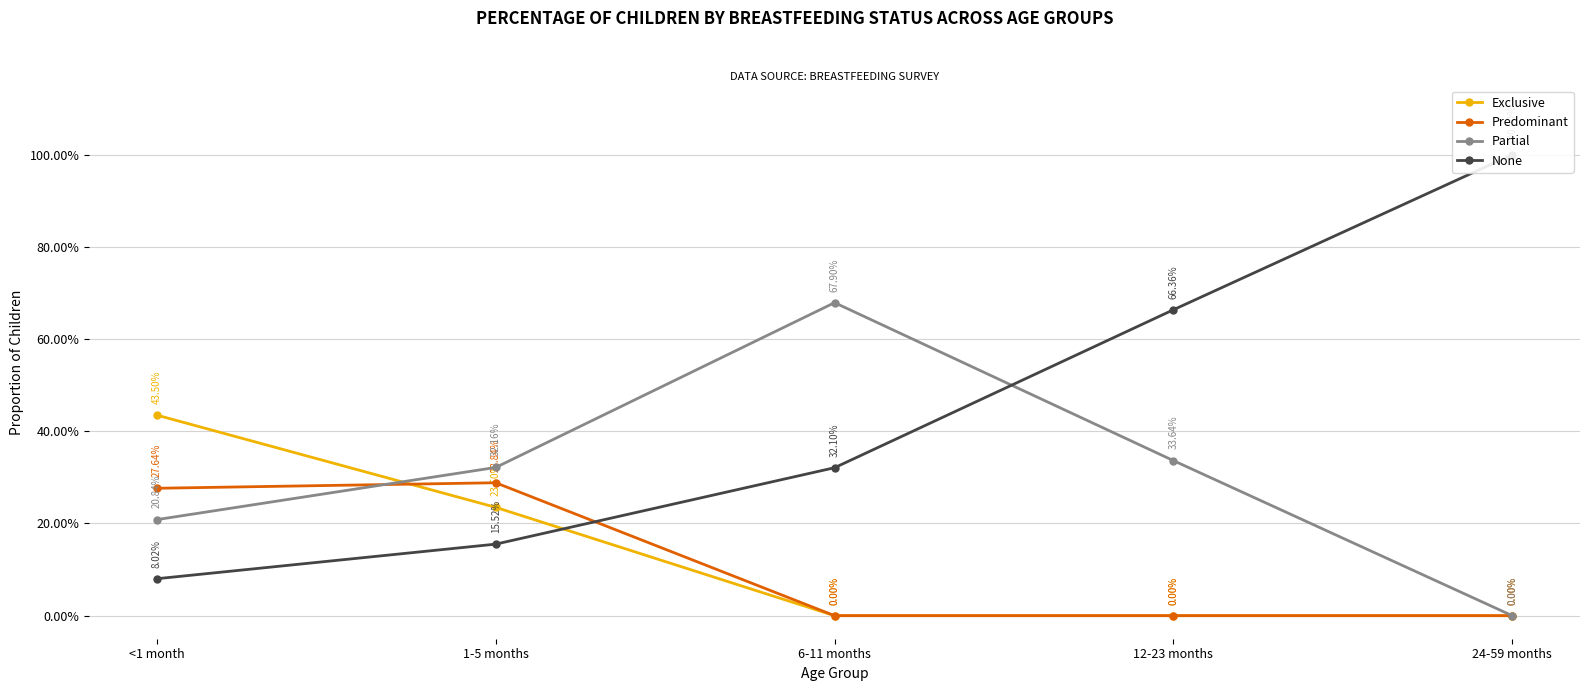

Reading right to left, what are all the values shown in this chart?

Exclusive: 24-59 months=0.0	12-23 months=0.0	6-11 months=0.0	1-5 months=0.2	<1 month=0.4
Predominant: 24-59 months=0.0	12-23 months=0.0	6-11 months=0.0	1-5 months=0.3	<1 month=0.3
Partial: 24-59 months=0.0	12-23 months=0.3	6-11 months=0.7	1-5 months=0.3	<1 month=0.2
None: 24-59 months=1.0	12-23 months=0.7	6-11 months=0.3	1-5 months=0.2	<1 month=0.1